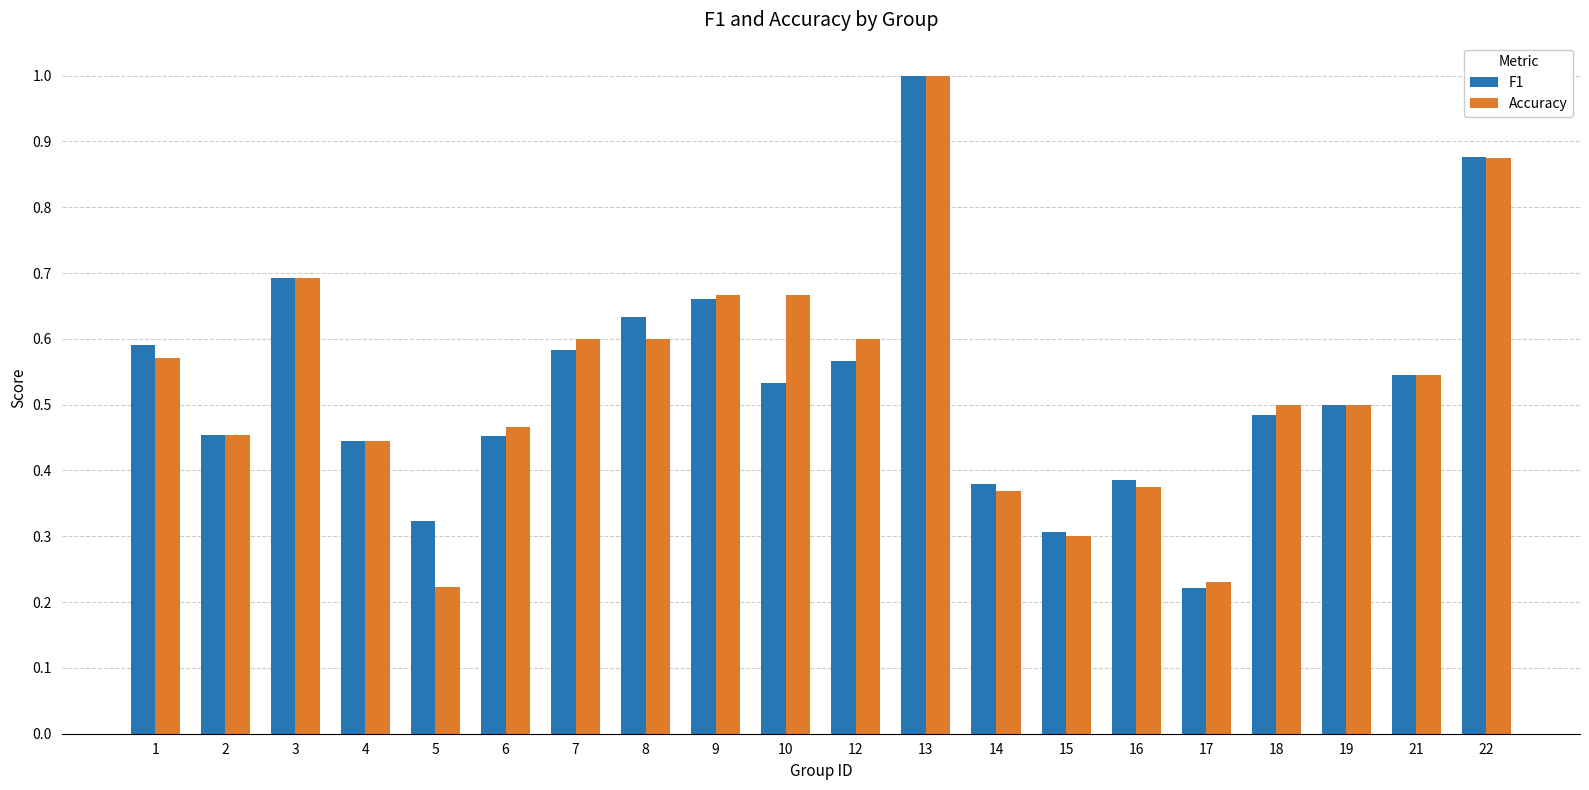

At how many categories does at least one series exceed 0?

20